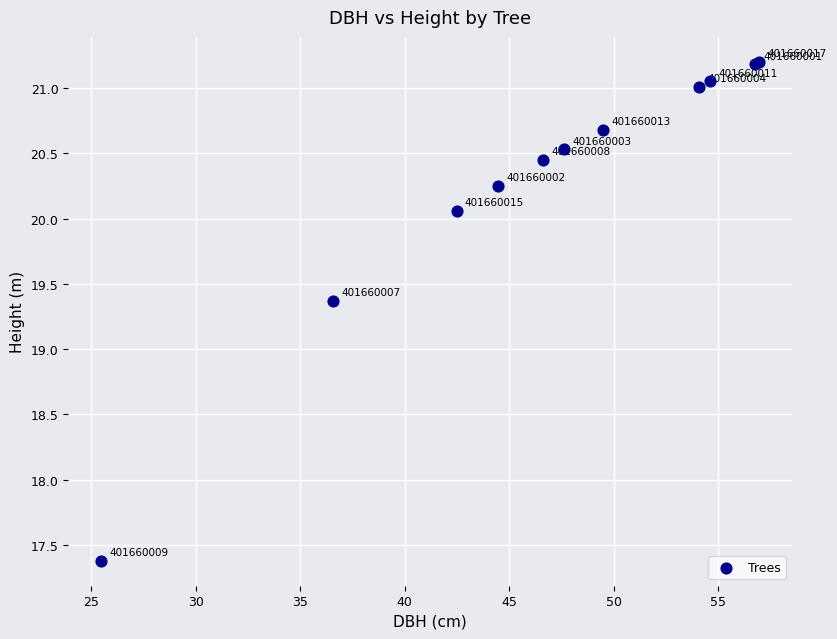

What Y value in the scatter plot is closest to 19?

19.4